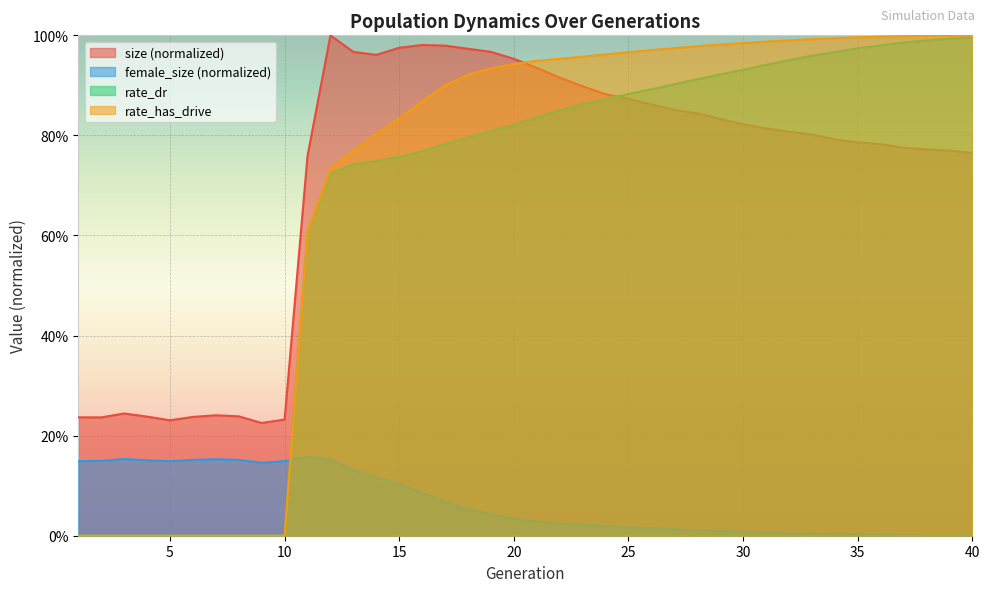

The size series shows 0.8 at 11. True or false?

True